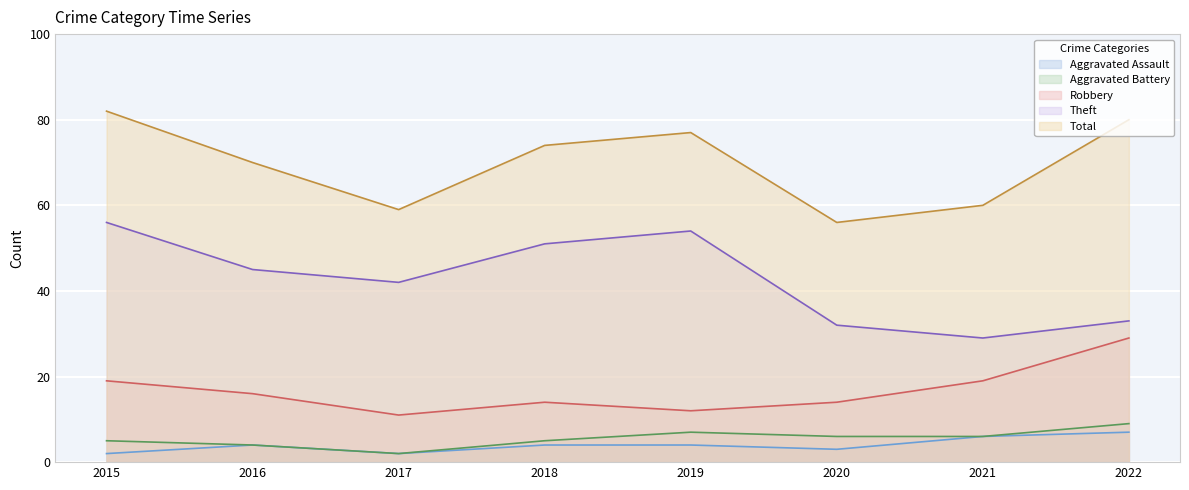

Where is Total nearest to the value 69?

2016